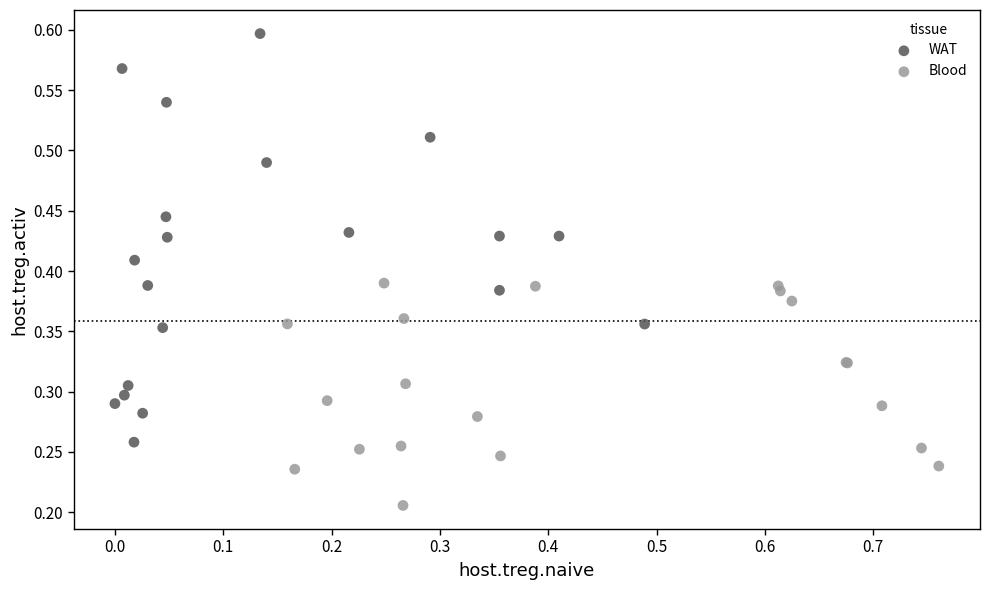

Which series contains the highest Y value?

WAT